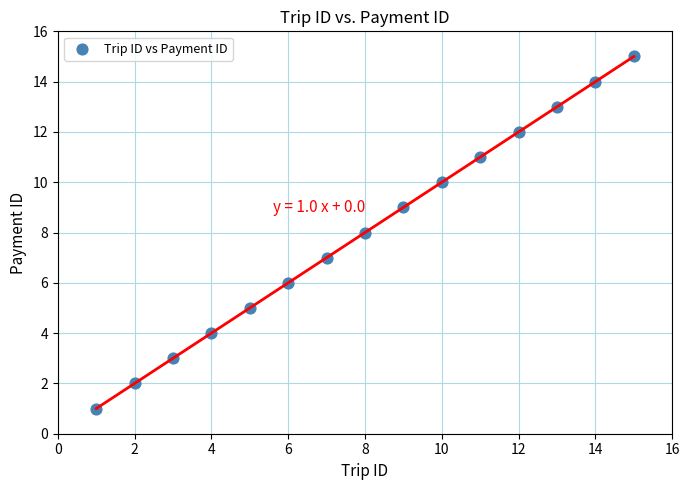

What is the range of Y values (max minus min)?

14